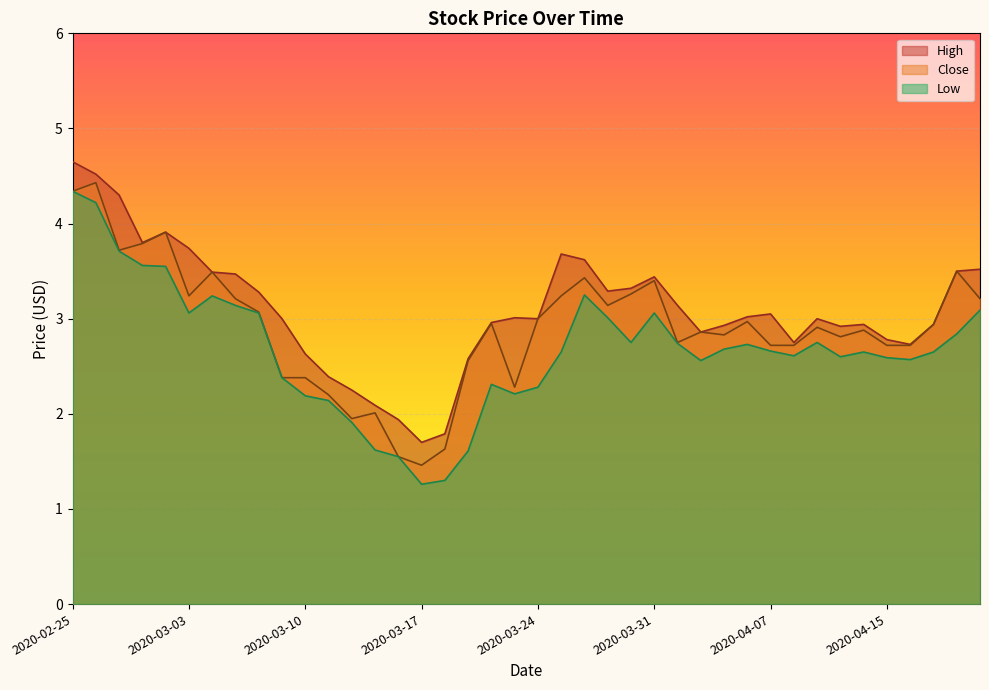

What is the difference between the Low values at 2020-04-17 and 2020-03-06?

0.4